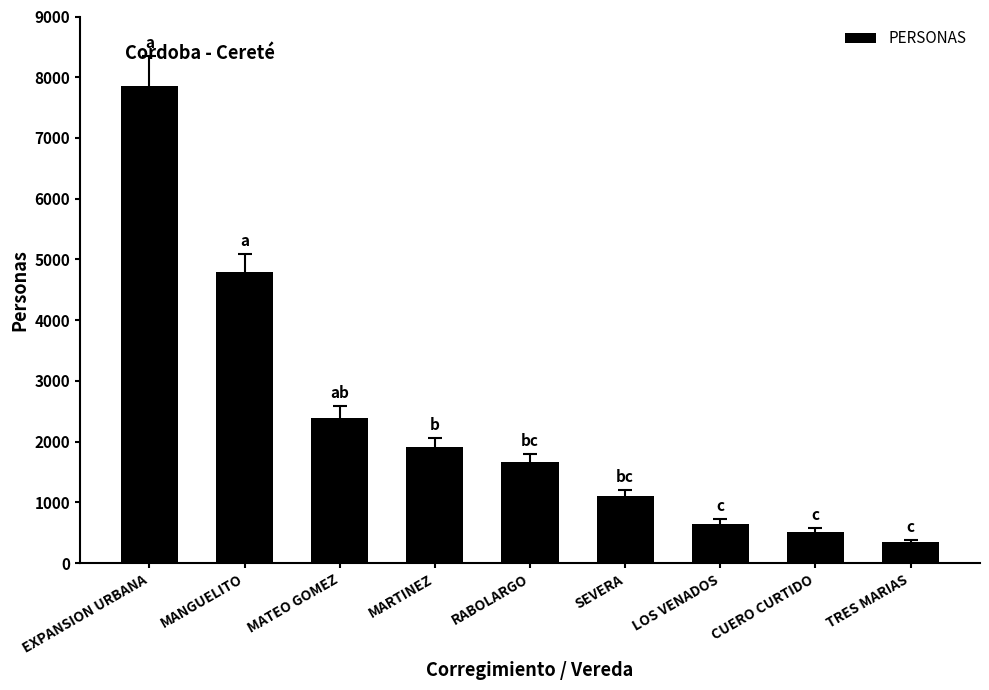

List the labels in order of value, largest first.

EXPANSION URBANA, MANGUELITO, MATEO GOMEZ, MARTINEZ, RABOLARGO, SEVERA, LOS VENADOS, CUERO CURTIDO, TRES MARIAS